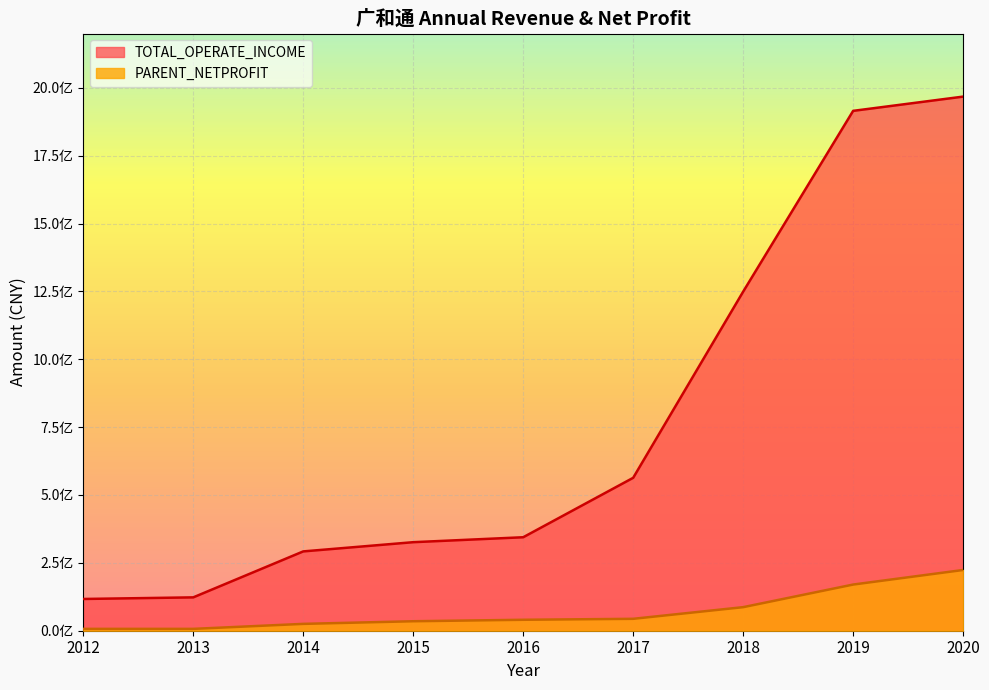

Which series has the widest spread of values?

TOTAL_OPERATE_INCOME